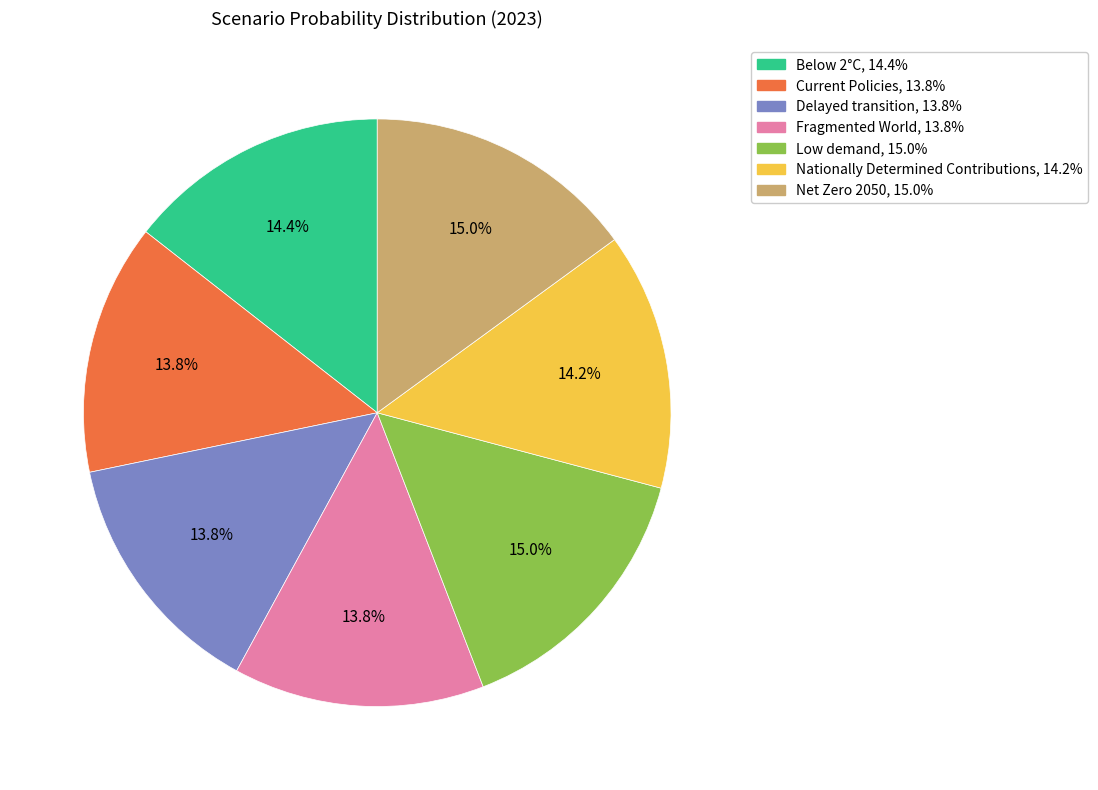

Is there a majority slice in this chart?

No